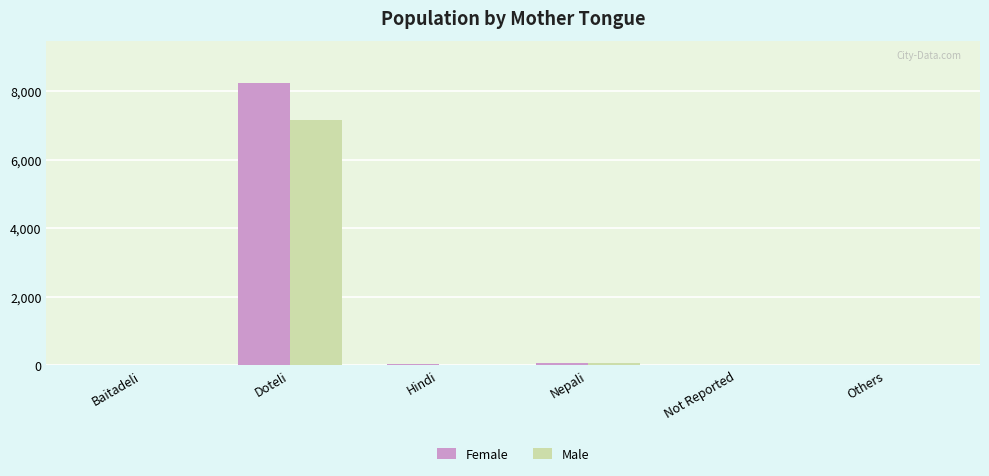

What is the sum of all Female values?

8342